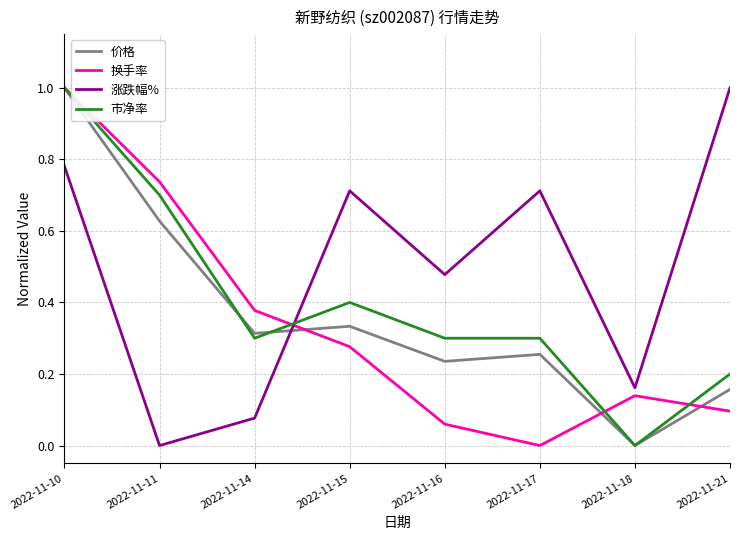

True or false: 价格 has a value of 1.8 at 2022-11-10.

False